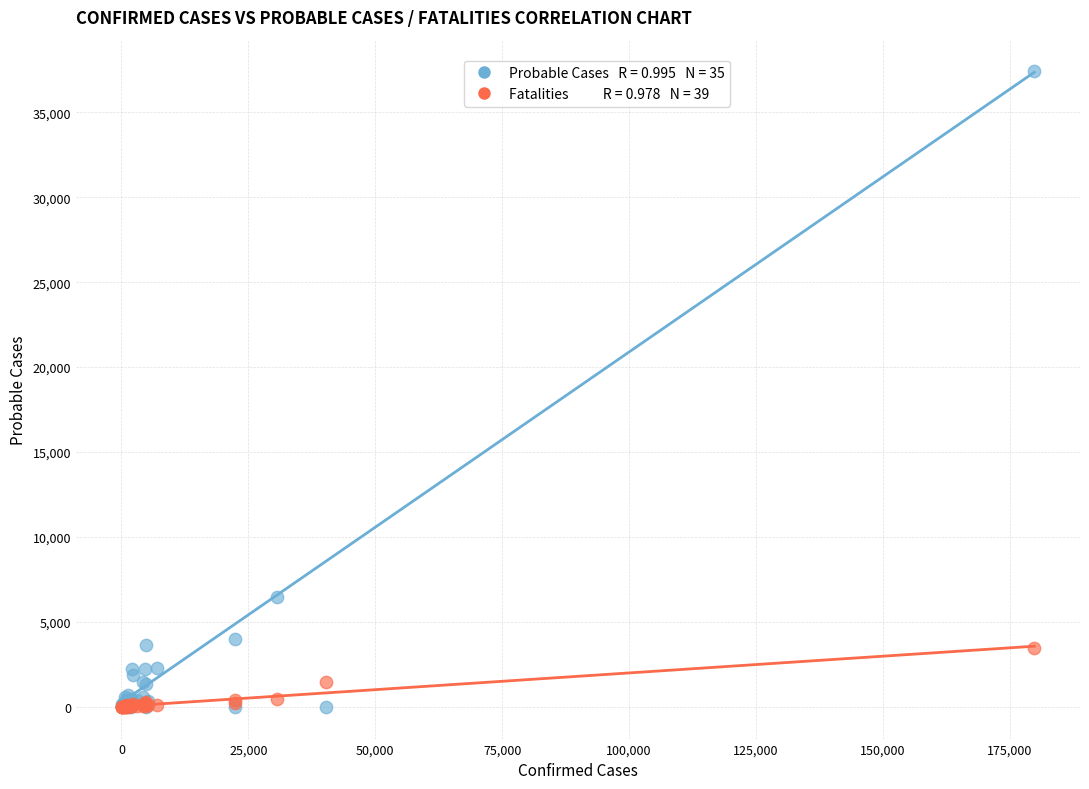

Across all series, what Y value is closest to 18704?

6462